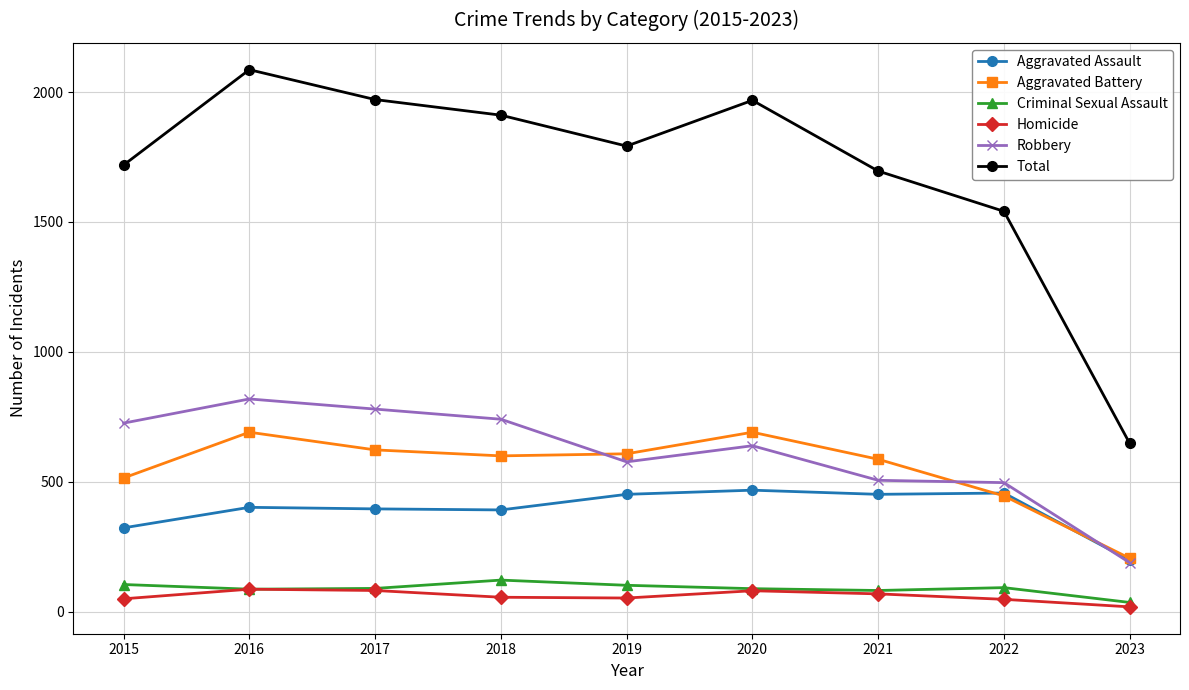

At which category does Aggravated Battery reach its first local peak?

2016